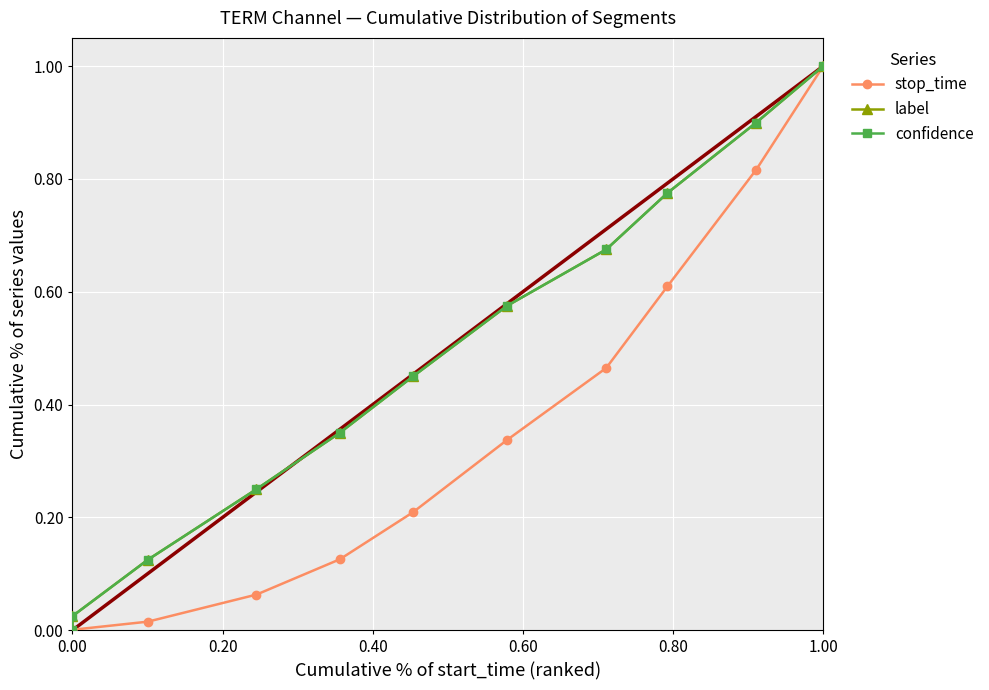

How many distinct data groups are displayed?

3